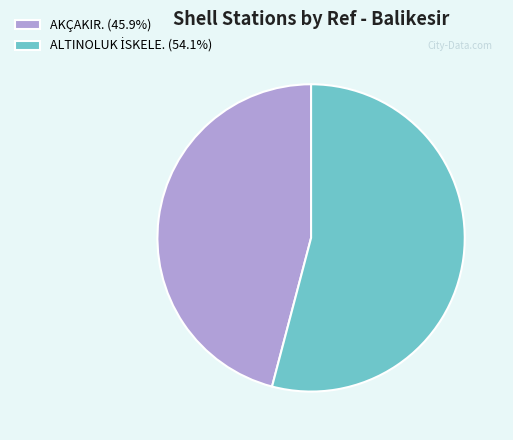

What is the smallest slice in the pie chart?

AKÇAKIR.